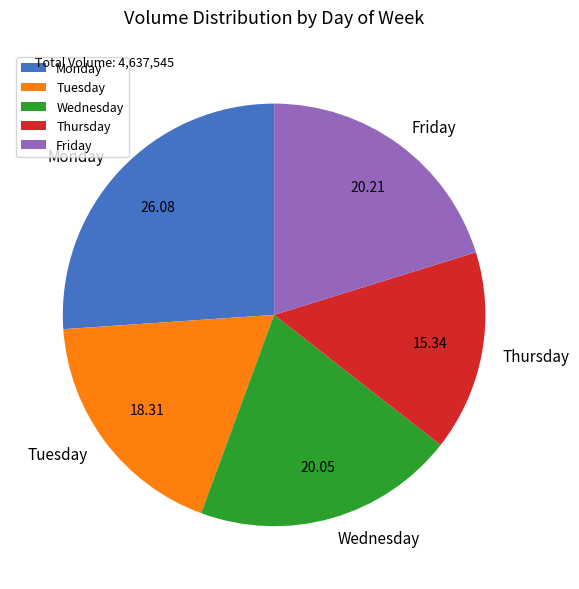

Is there any slice that represents more than half of the pie?

No